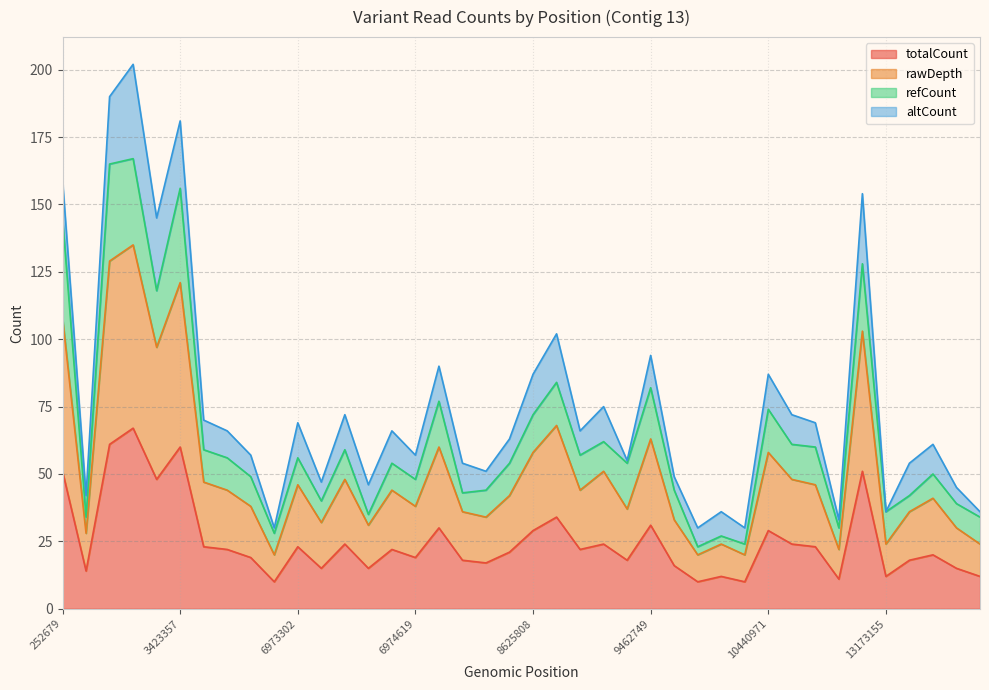

Rank the categories by rawDepth value from highest to lowest.

3369153, 3369065, 3423357, 252679, 11219363, 3371239, 8675462, 9462749, 6974660, 8625808, 10440971, 8678986, 6974016, 10442149, 3426786, 6973302, 10443567, 3430307, 6974594, 8676531, 6975898, 15241623, 3439282, 6974619, 8806978, 6975353, 15150539, 6975886, 9462794, 6973362, 6974079, 15272716, 3065727, 10058441, 13173155, 15297255, 10817040, 6932410, 10058411, 10060083